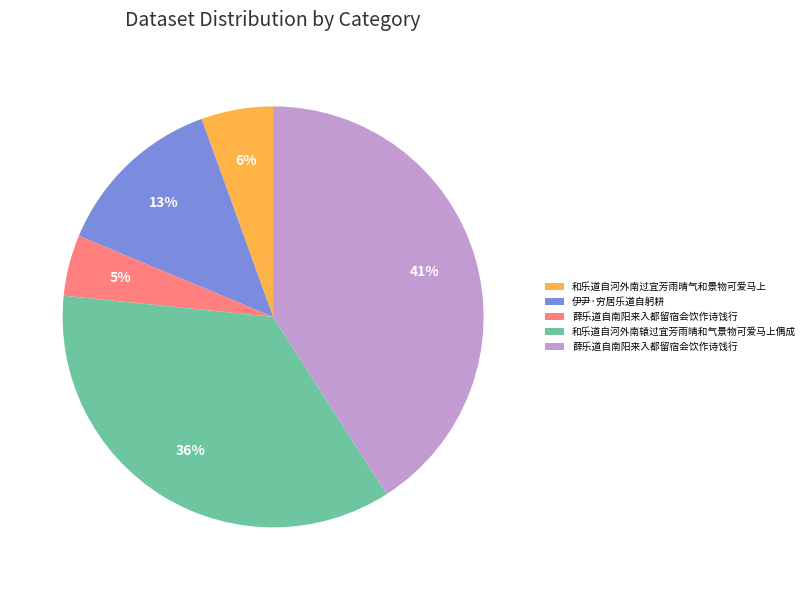

Does any single category account for the majority?

No